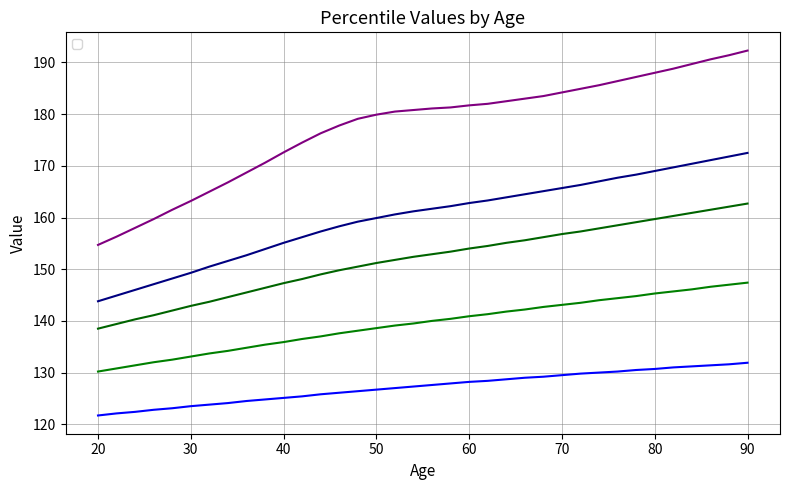

Does the chart display data point markers on the line(s)?

No